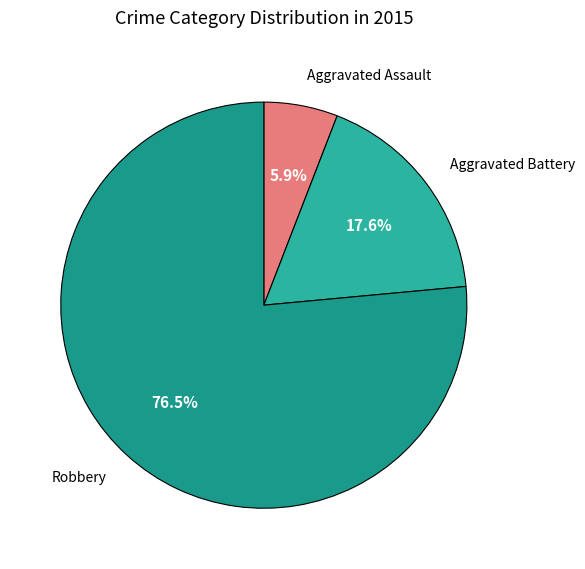

Rank the categories by value from highest to lowest.

Robbery, Aggravated Battery, Aggravated Assault